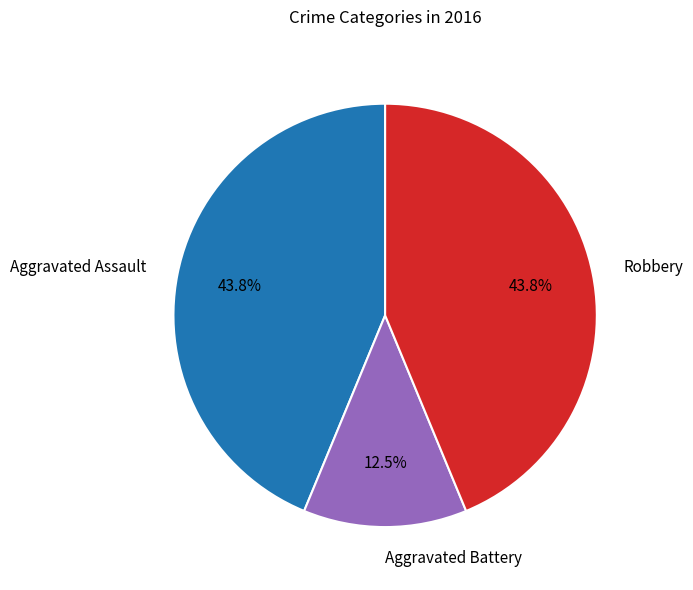

How many segments does this pie chart have?

3